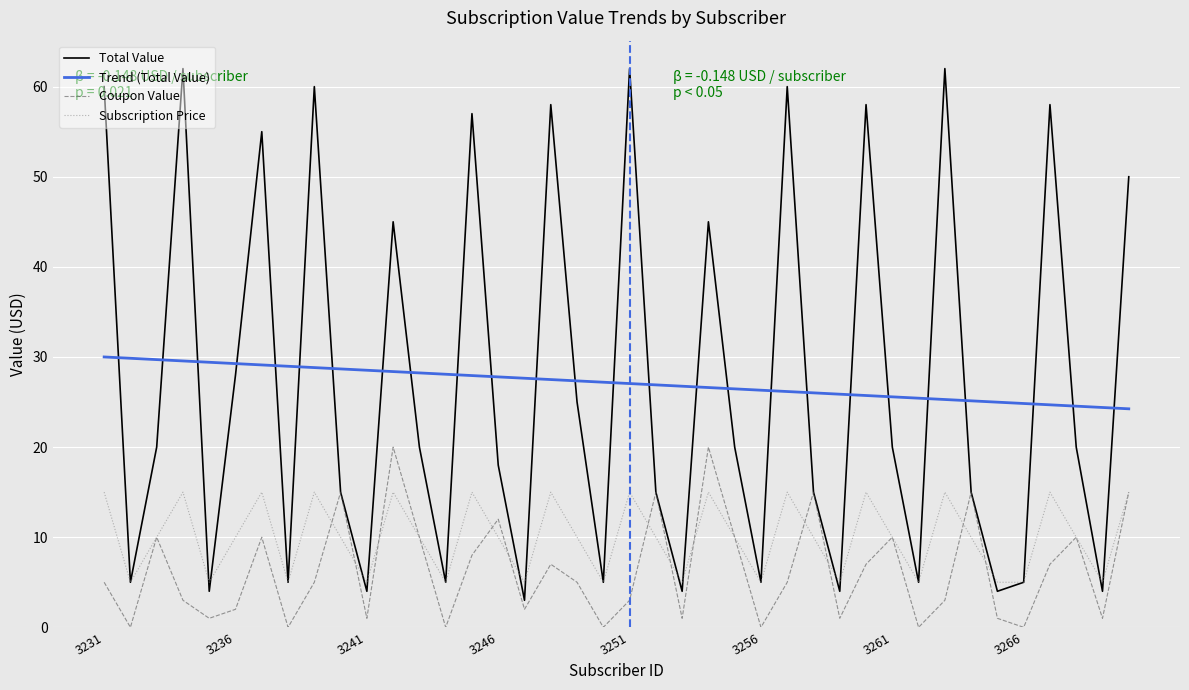

Count the Subscription Price values in the range 5 to 15.

40